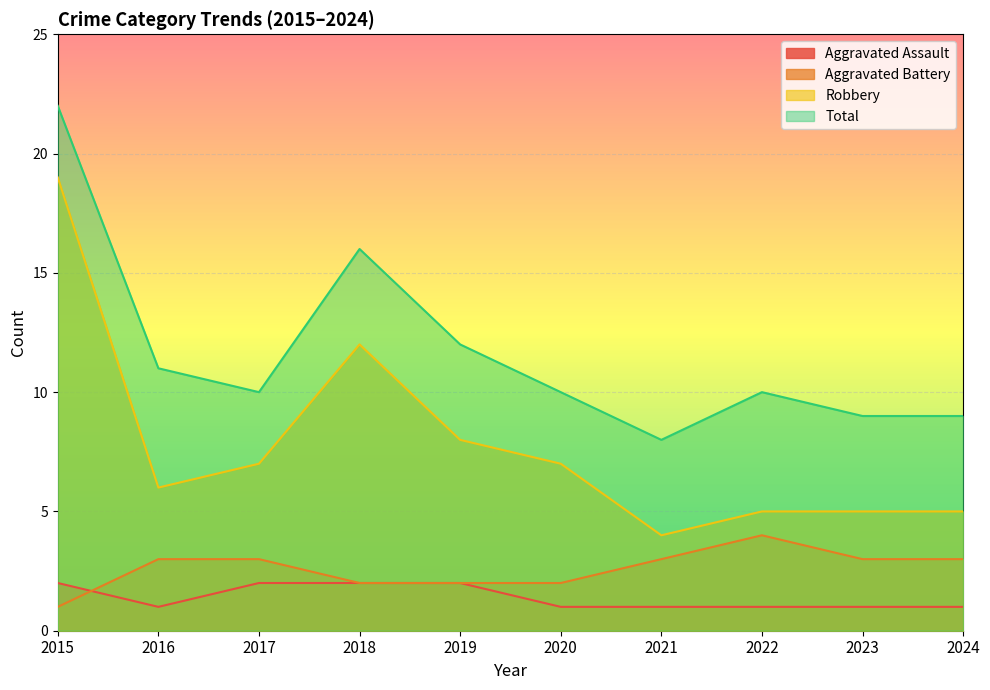

The Total series shows 10 at 2017. True or false?

True